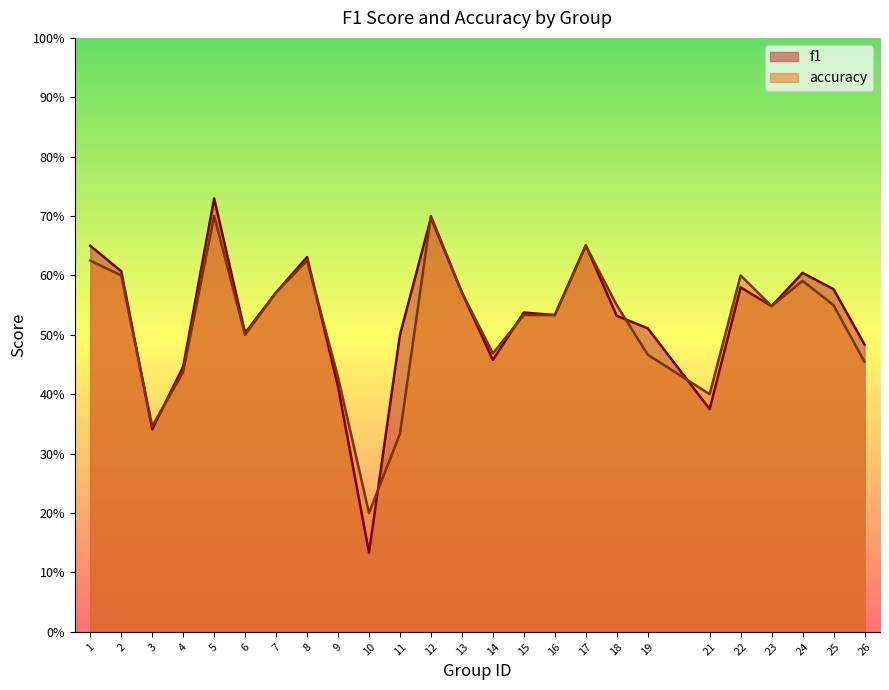

What is the sum of the accuracy values at 12 and 8?

1.3